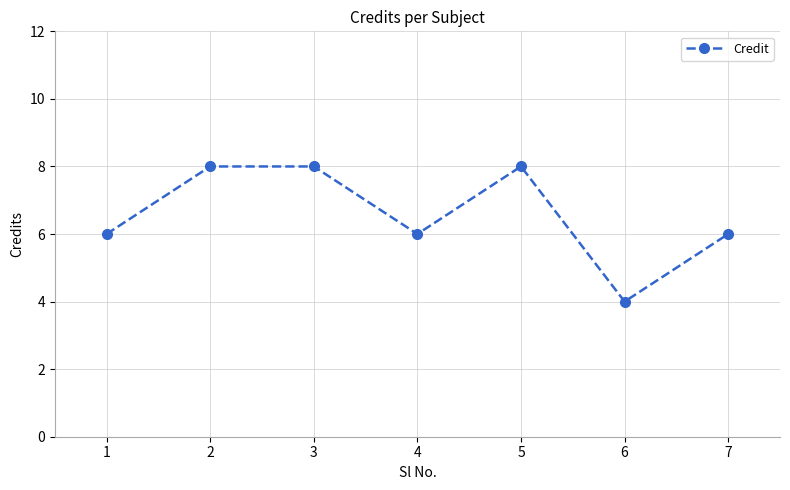

Reading right to left, what are all the values shown in this chart?

7=6	6=4	5=8	4=6	3=8	2=8	1=6